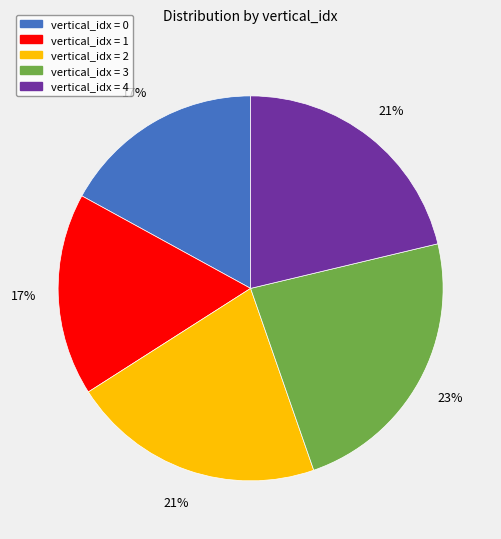

Count the number of slices in the pie.

5